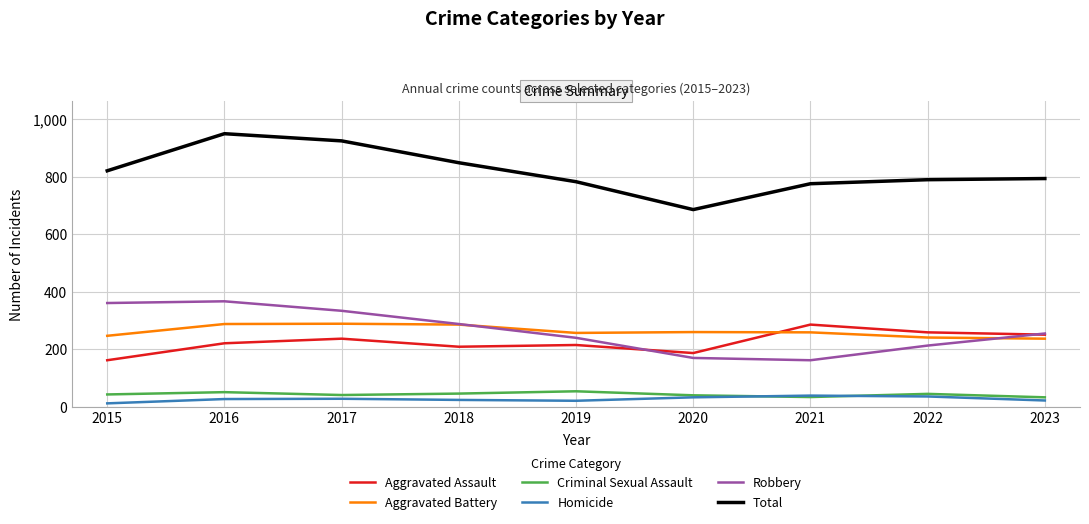

At which label does Total reach its peak?

2016